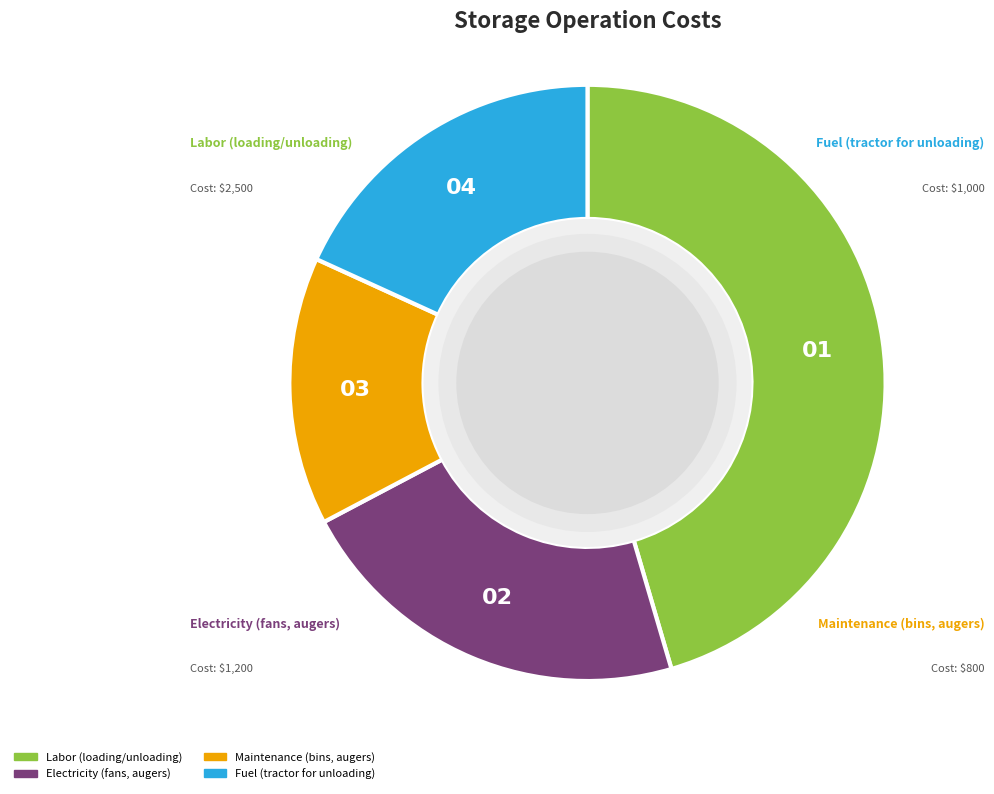

The Fuel (tractor for unloading) slice represents 7% of the pie. True or false?

False